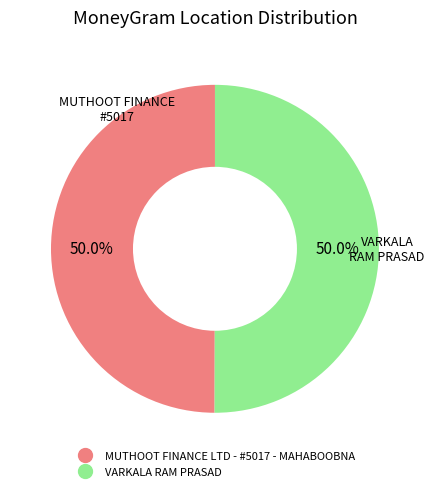

To the nearest percent, what percentage of the pie is VARKALA RAM PRASAD?

50%